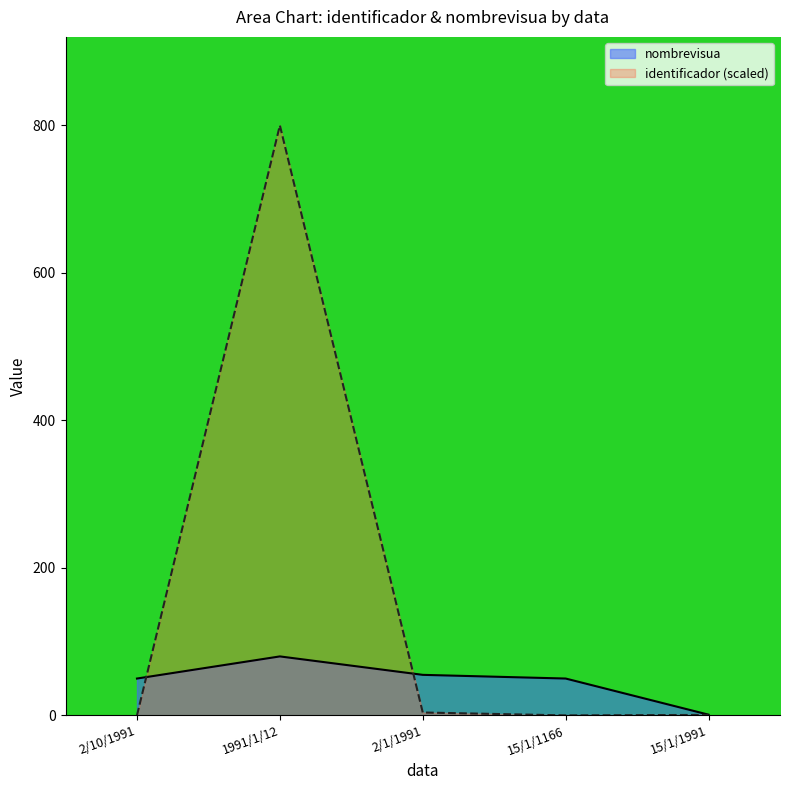

At how many categories does at least one series exceed 485?

1